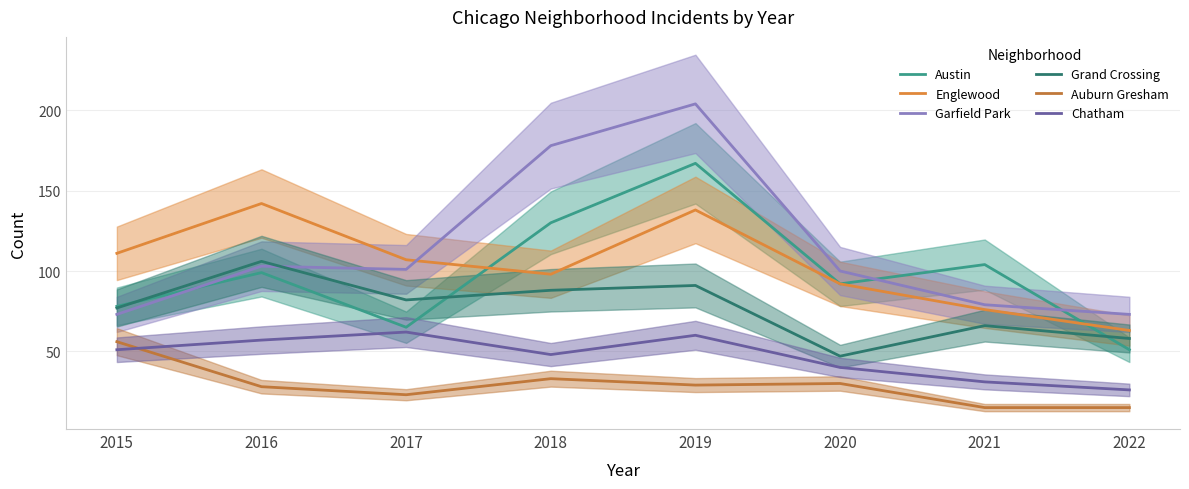

At which category does Chatham reach its first local valley?

2018